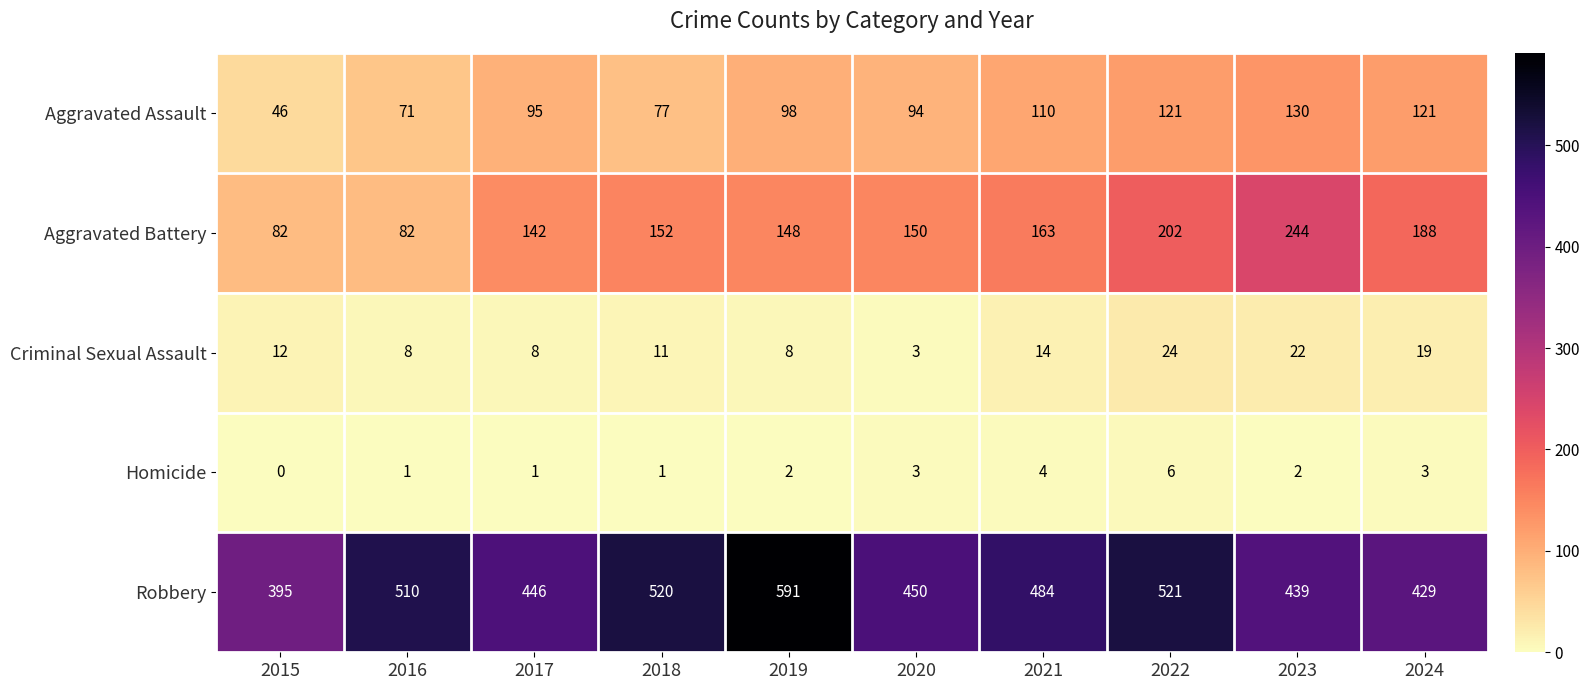

Which series has the largest total across all categories?

Robbery